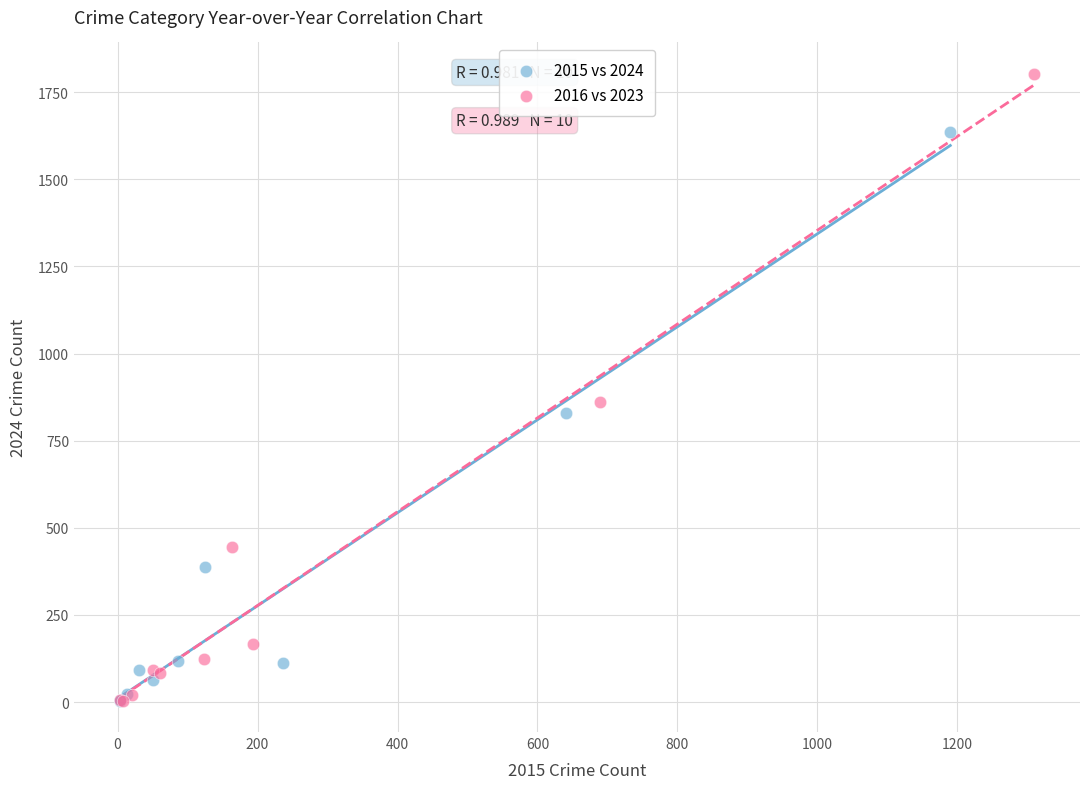

Which series has the widest spread of Y values?

2016 vs 2023